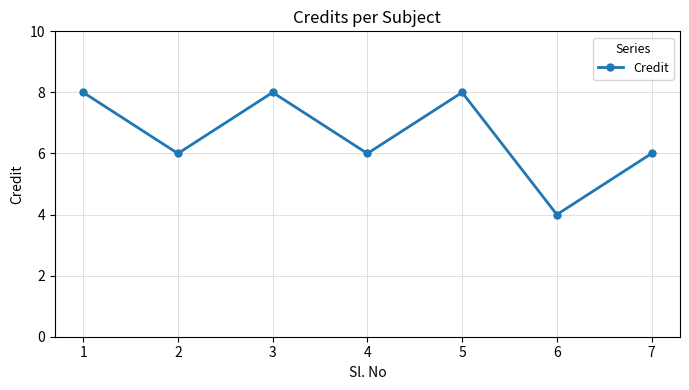

The chart shows a value of 8 at 5. True or false?

True